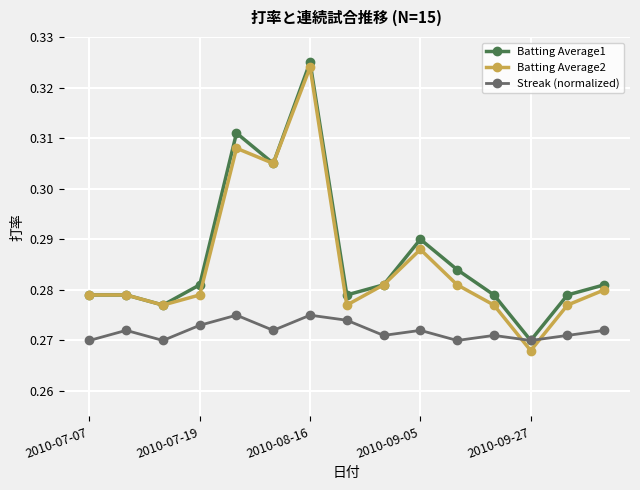

Which series has the largest range (max minus min)?

Batting Average2